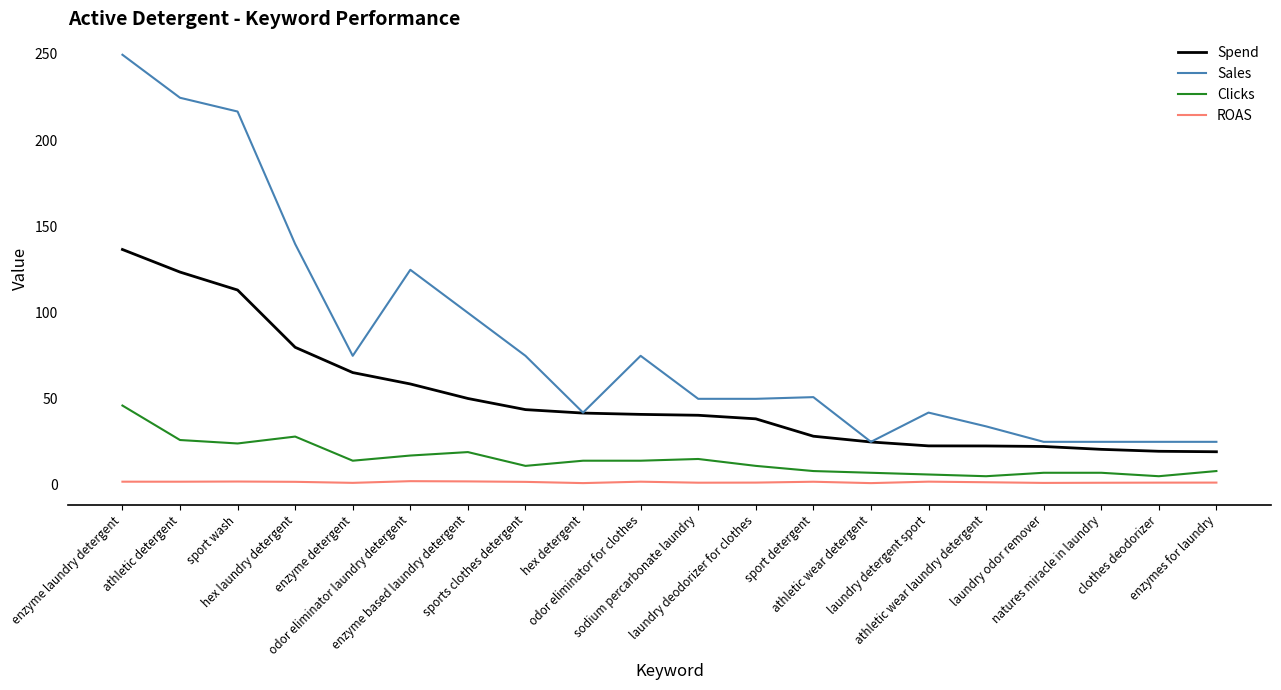

Which series has the largest range (max minus min)?

Sales